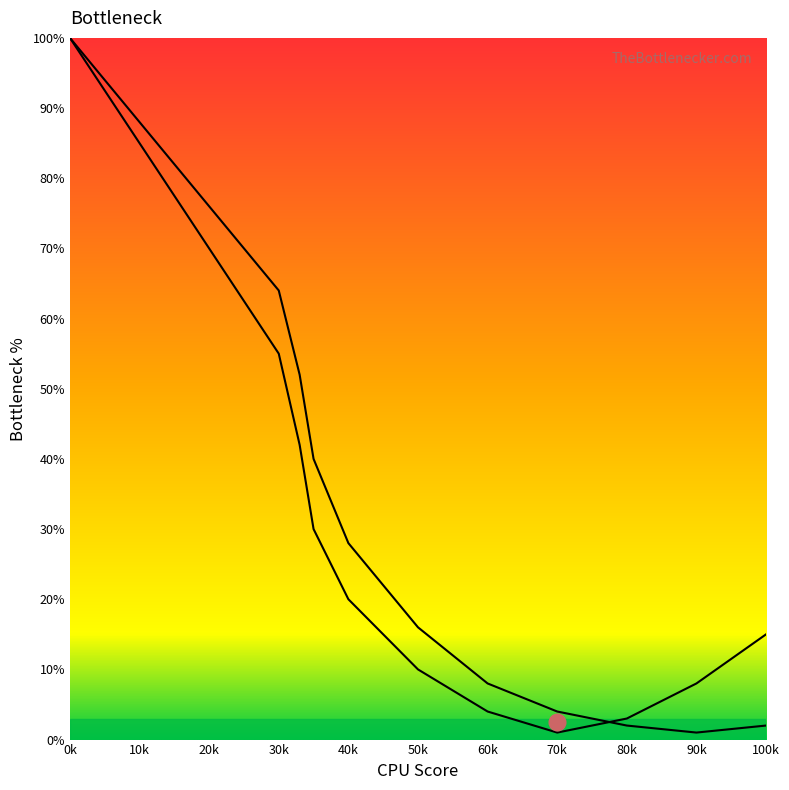

What is the difference between the maximum and minimum values in the P5 series?

99